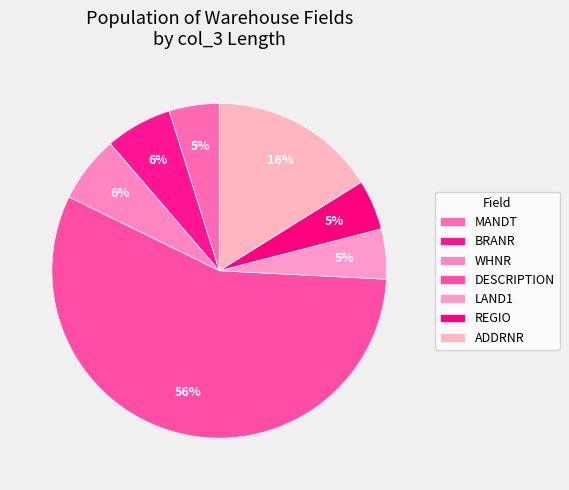

How many segments does this pie chart have?

7